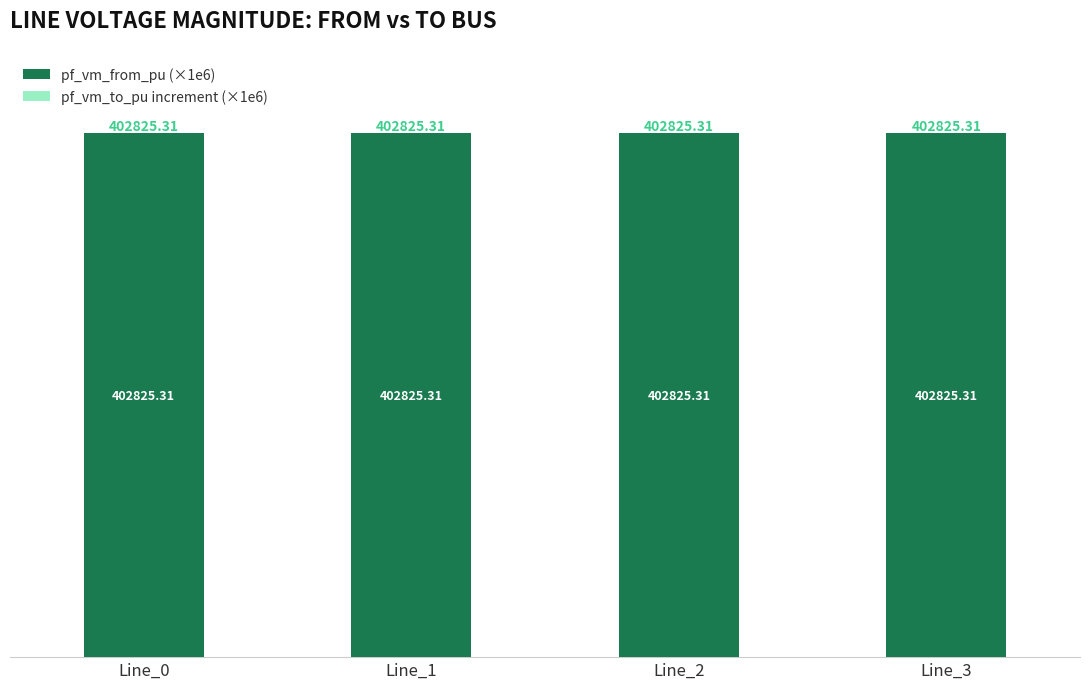

What is the sum of the pf_vm_from_pu (×1e6) values at Line_2 and Line_0?

805650.6